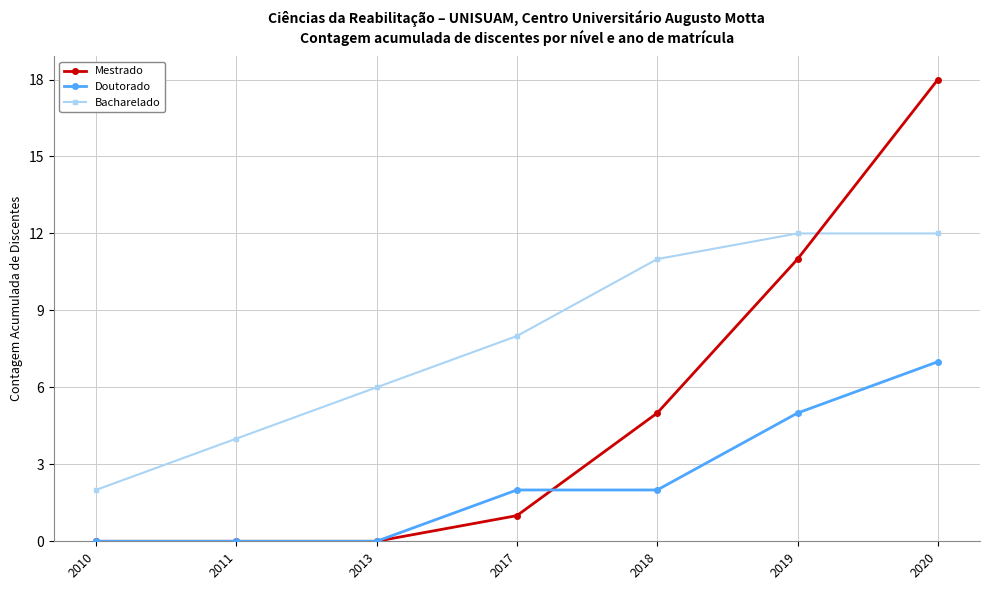

Is it true that Mestrado equals 0 at 2010?

True